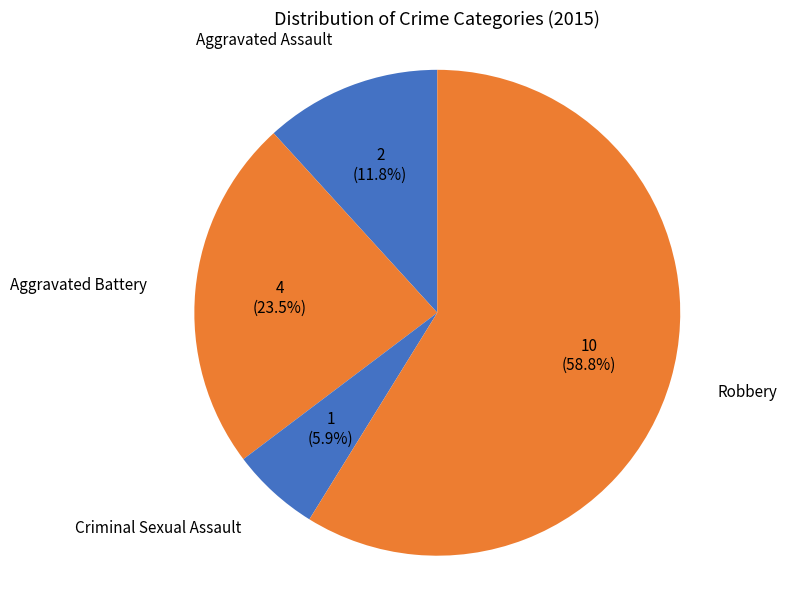

How many segments does this pie chart have?

4